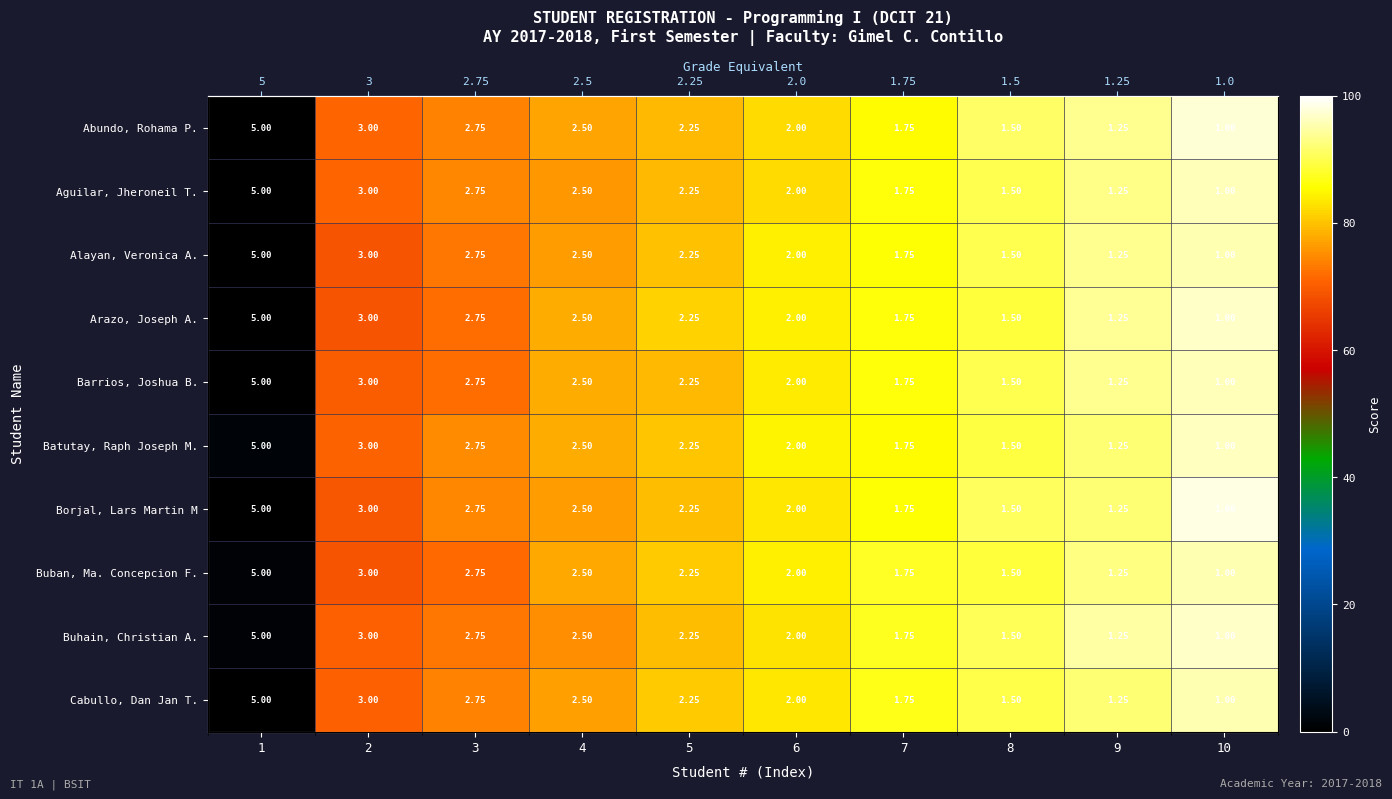

The Cabullo, Dan Jan T. series shows 83.3 at 6. True or false?

True